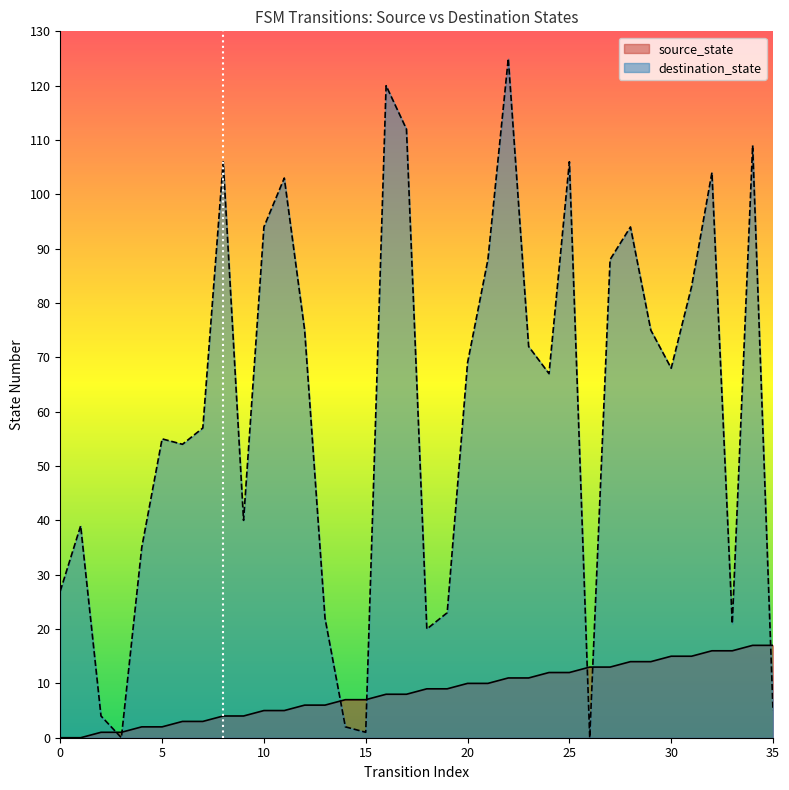

How many data points in source_state are above 9?

16